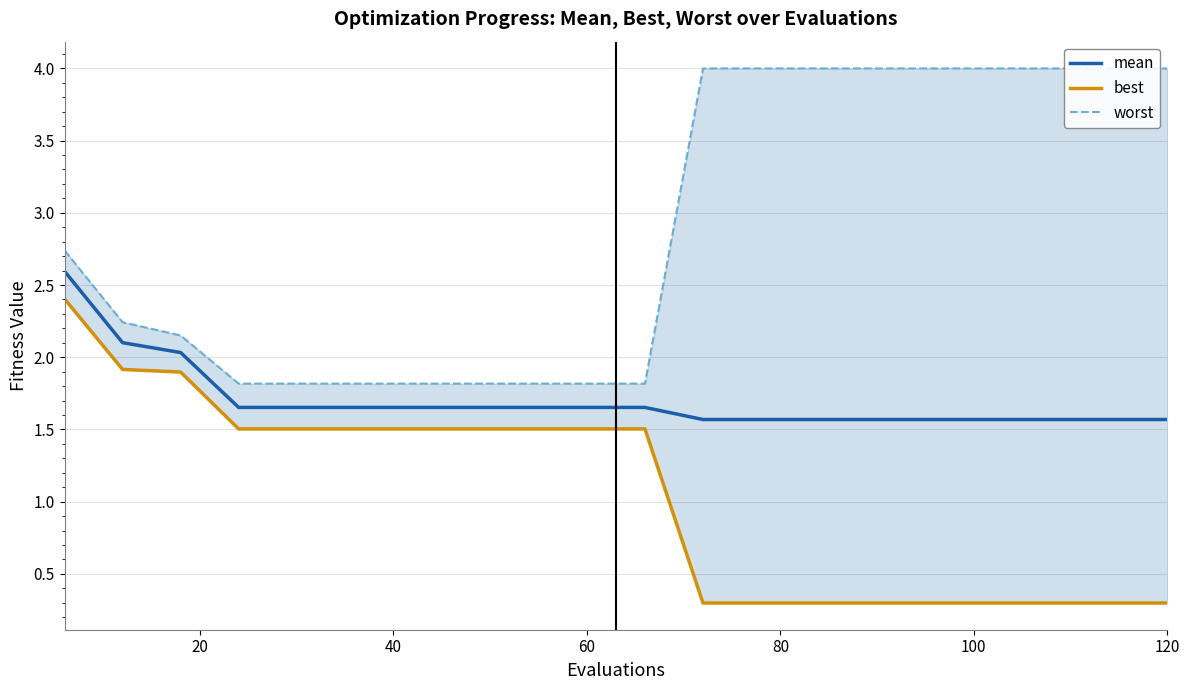

True or false: best and mean intersect in this chart.

False